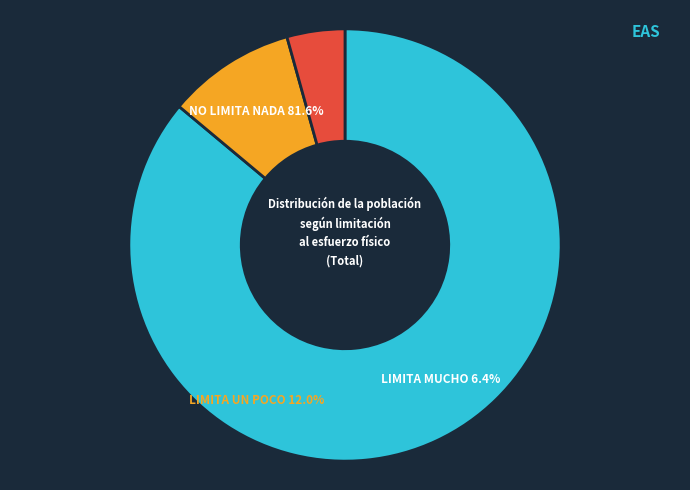

Is it true that LIMITA UN POCO is 1% of the pie?

False